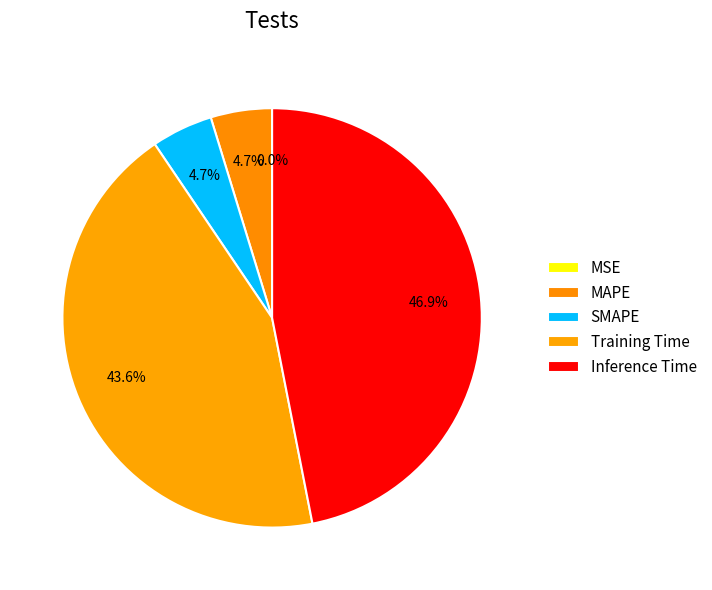

What is the change in value from MSE to SMAPE?

+0.1